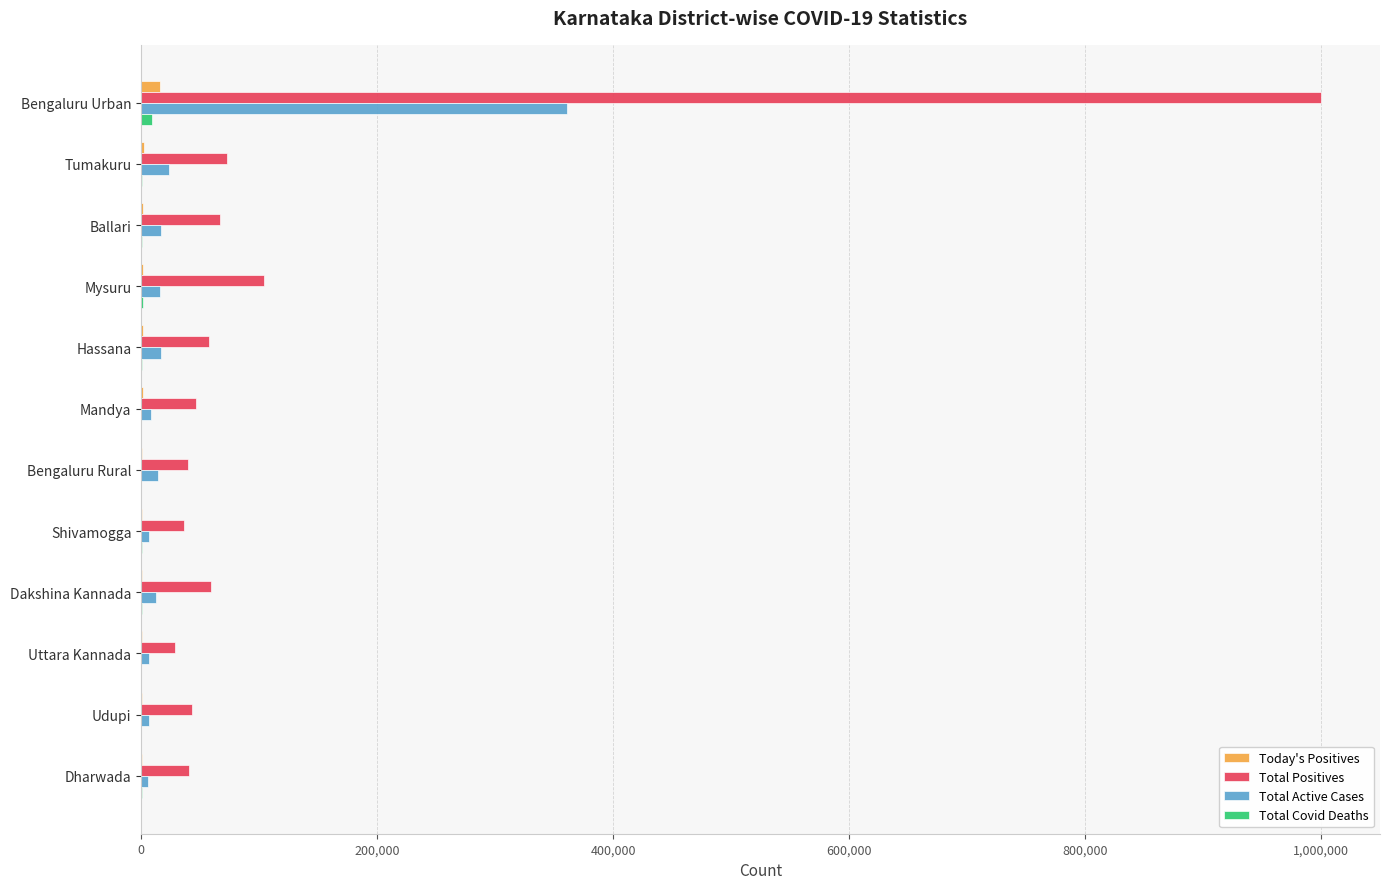

Which category has the highest value in the Total Positives series?

Bengaluru Urban